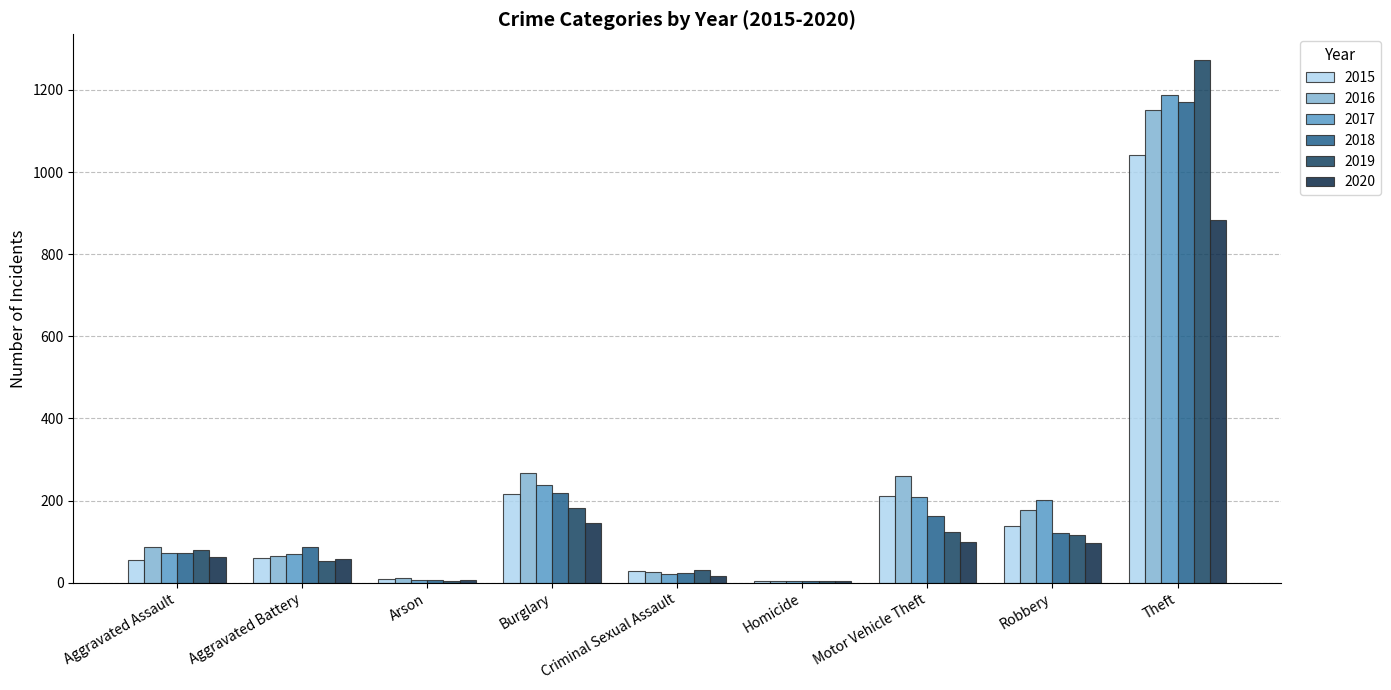

At Aggravated Battery, list the series in order from largest to smallest.

2018, 2017, 2016, 2015, 2020, 2019